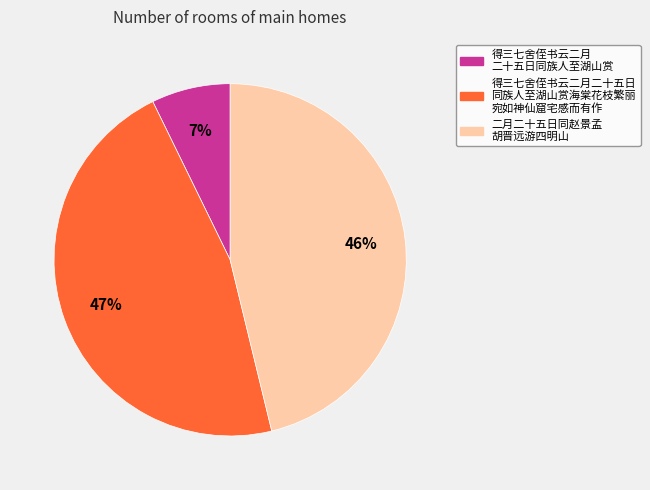

Count the number of slices in the pie.

3